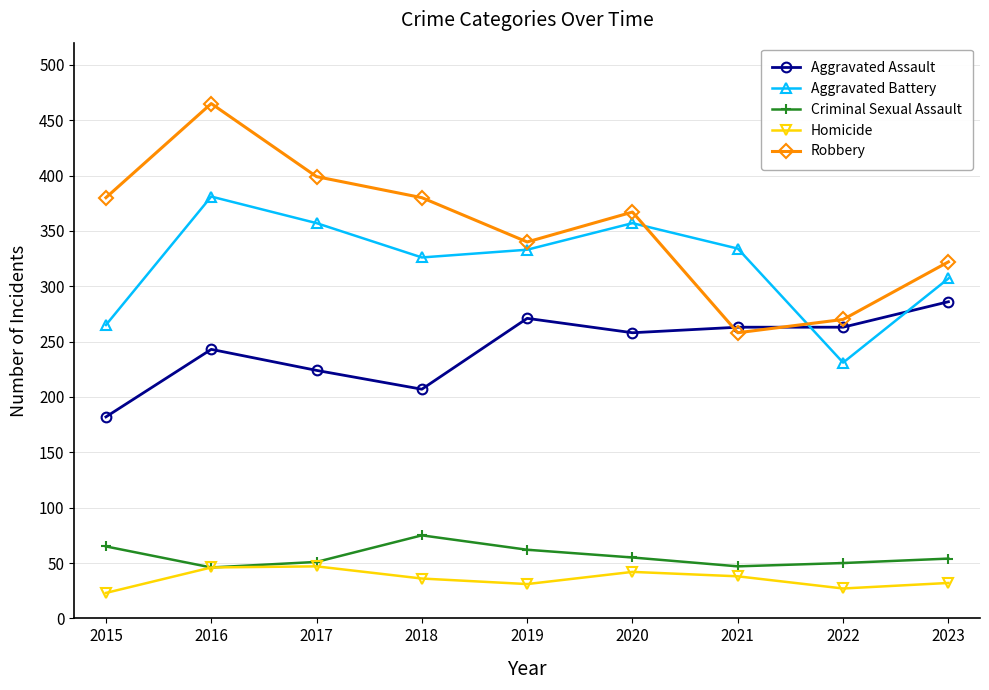

At which category does Robbery reach its first local peak?

2016